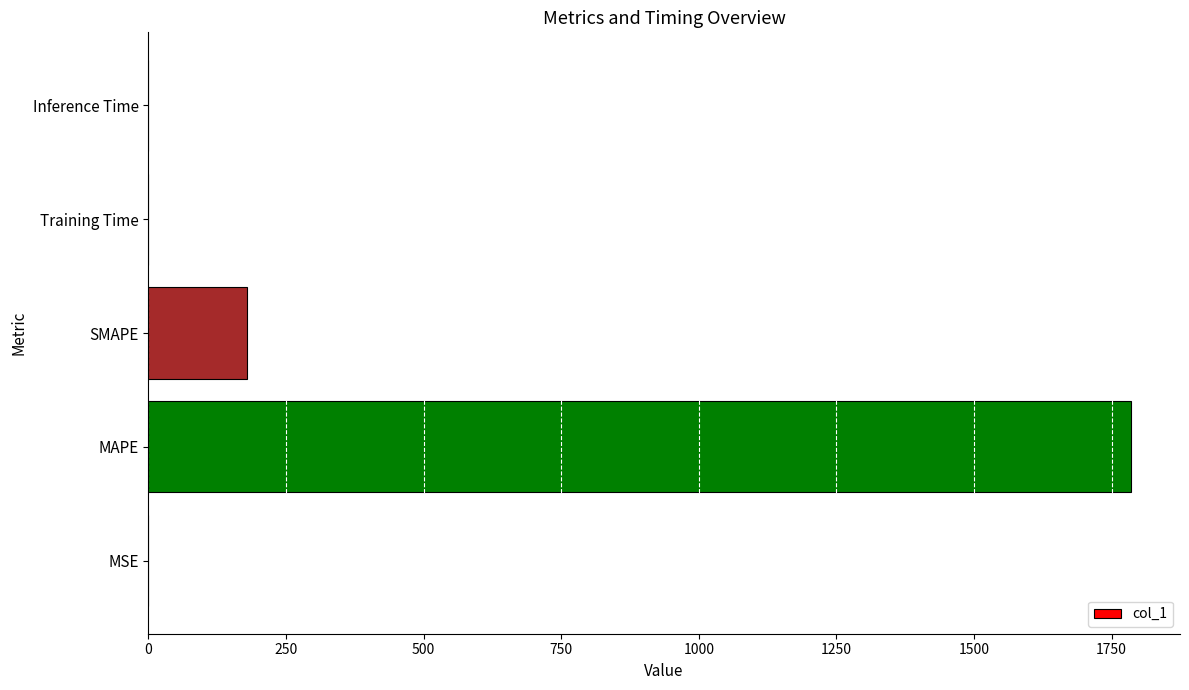

The value at MAPE is 789.0. True or false?

False